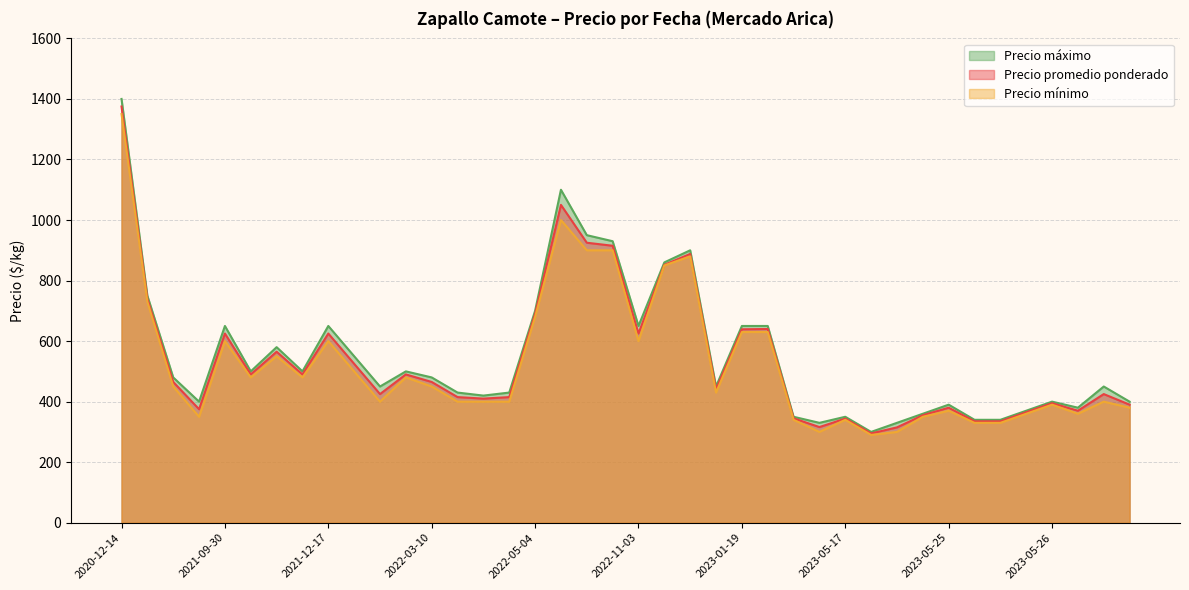

What is the difference between the maximum and minimum values in the Precio mínimo series?

1060